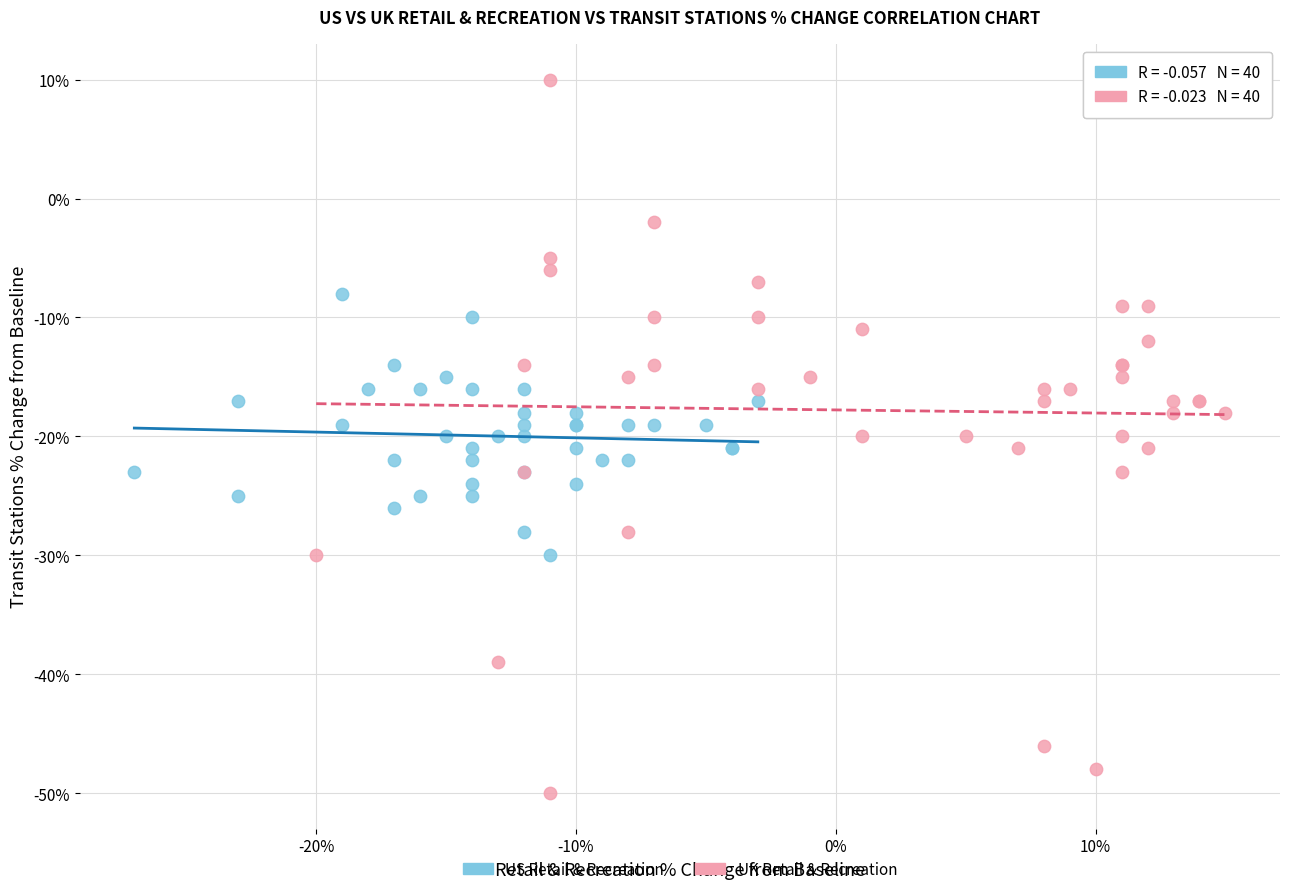

What are all the series names shown in the legend?

US Retail & Recreation, UK Retail & Recreation